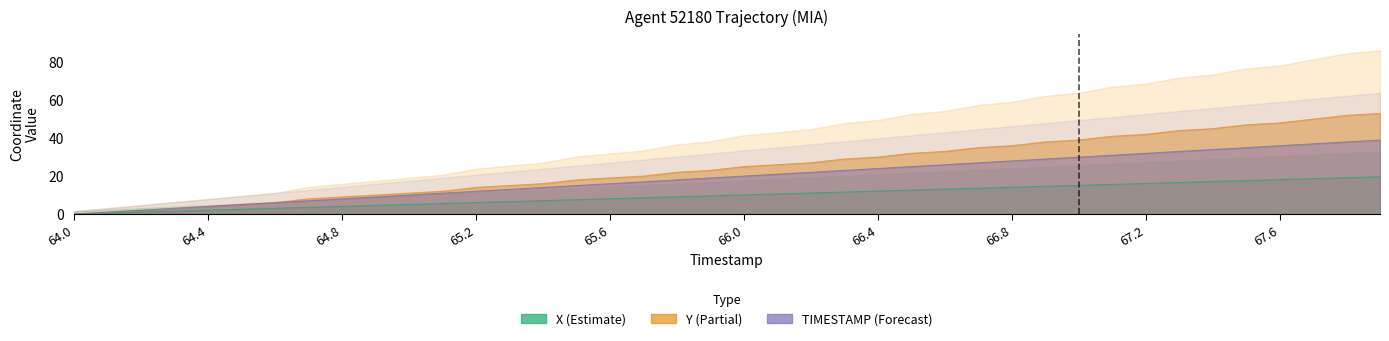

How many data points in Y are less than 25?

20